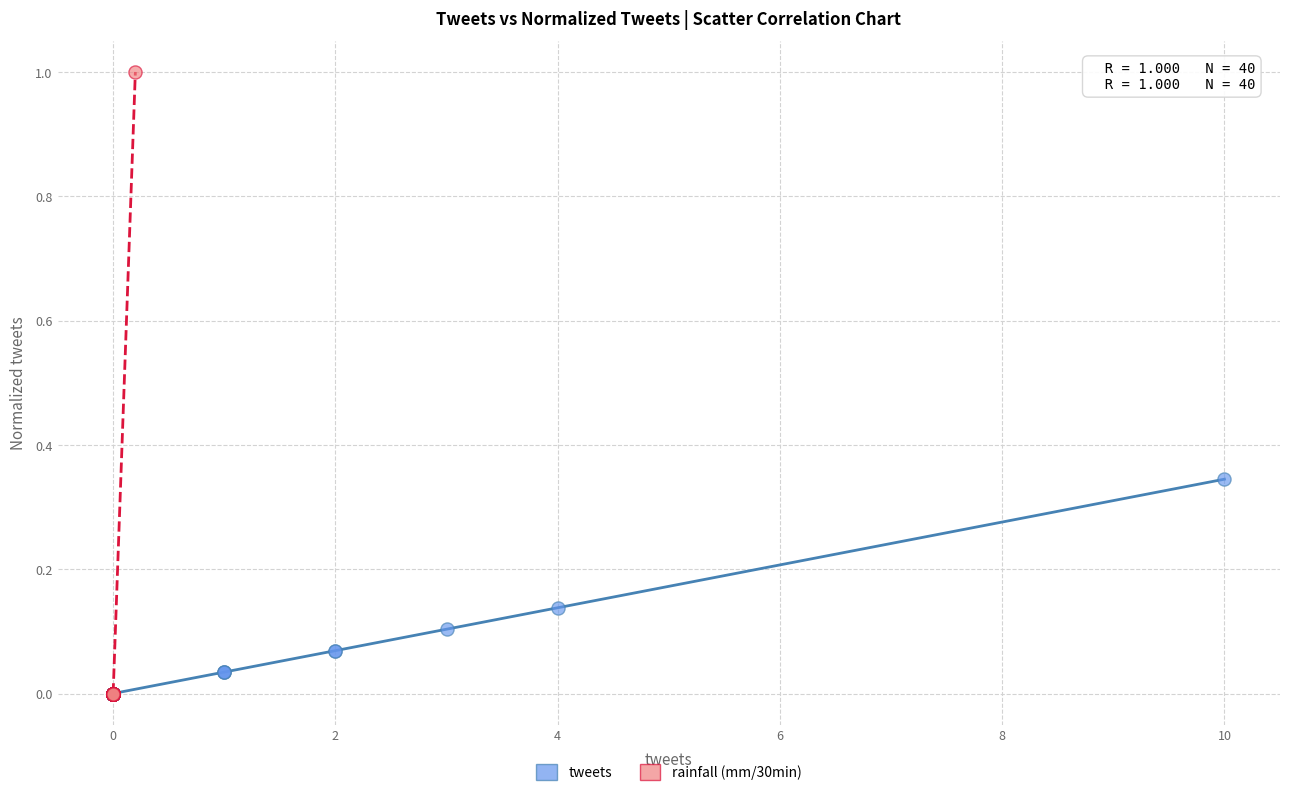

Which series has the largest Y range (max minus min)?

rainfall (mm/30min)